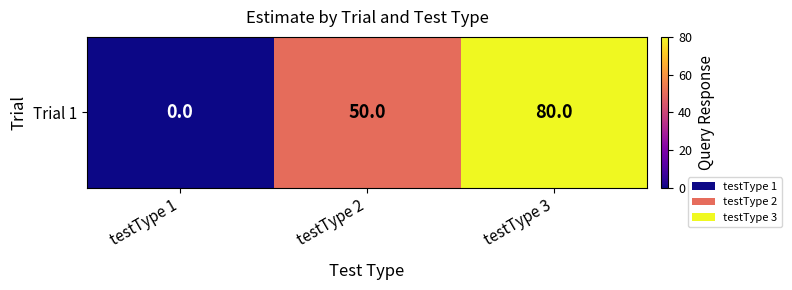

Between testType 3 and testType 2, which is larger?

testType 3